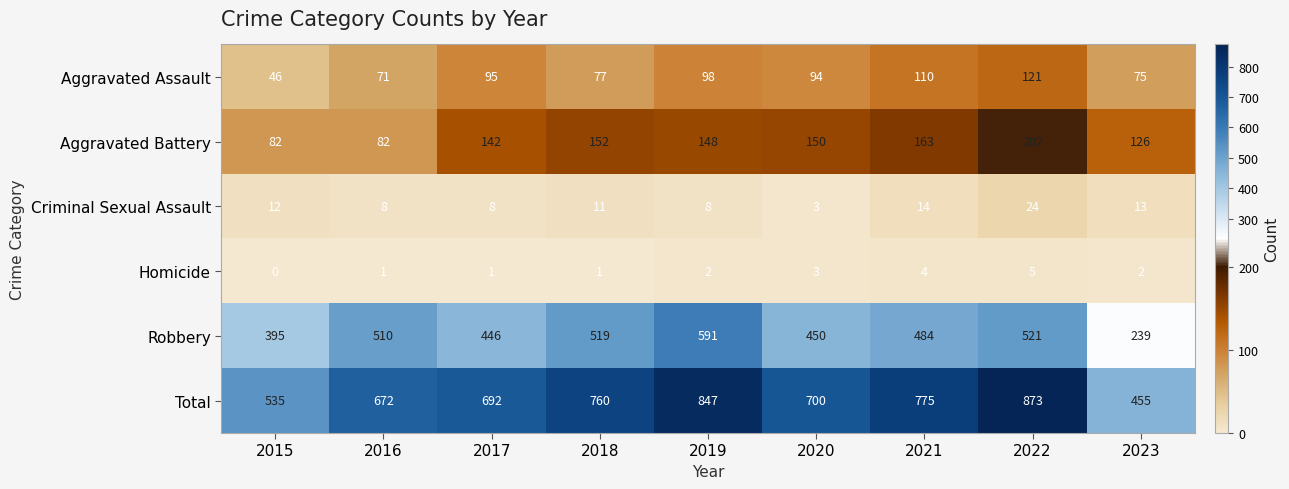

What is the difference between the second highest and second lowest values in the Homicide series?

3